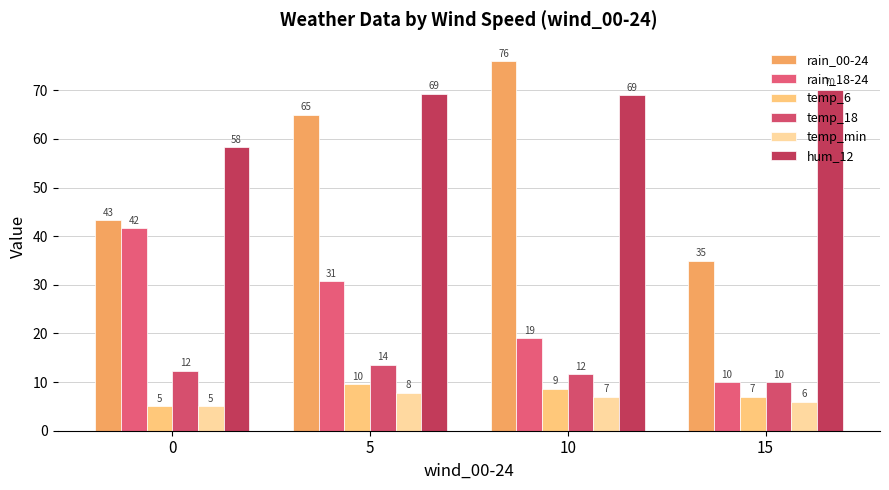

What is the approximate value of temp_6 at 10?

8.6